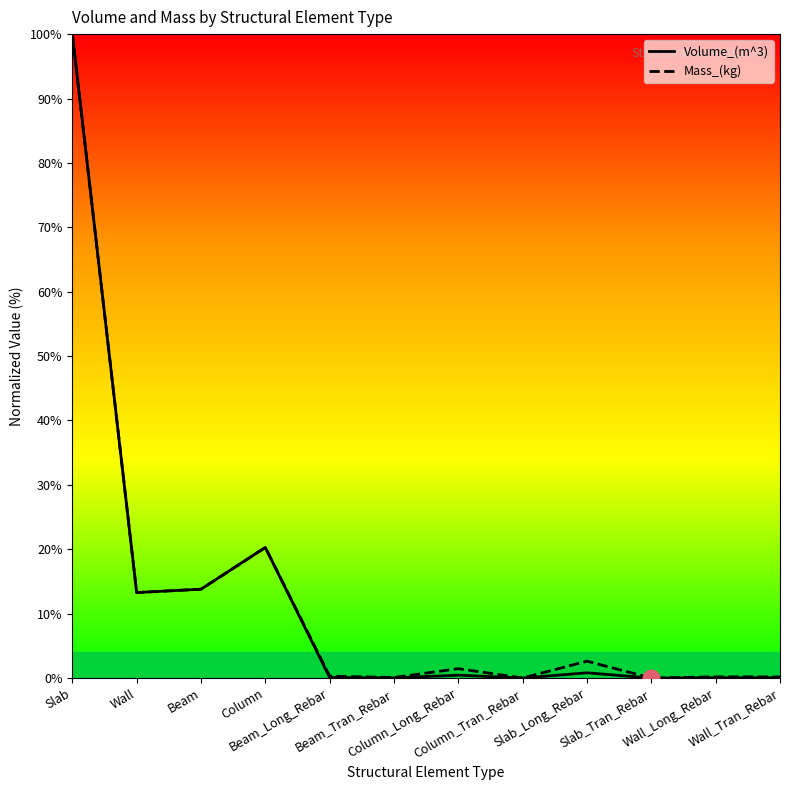

How many values in the Mass_(kg) series are below 1?

6